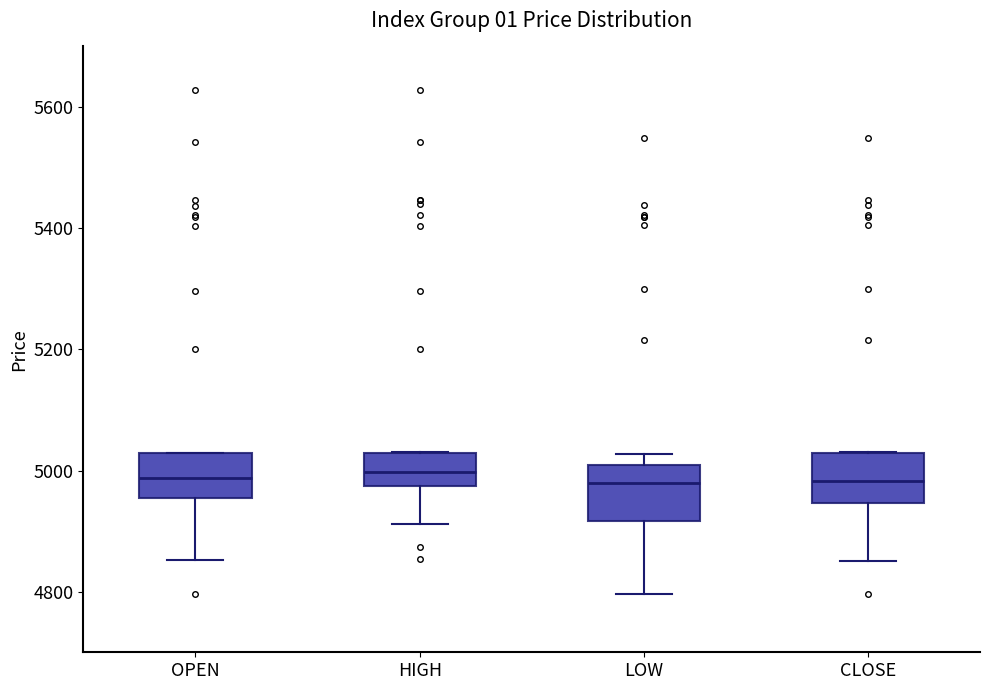

Reading left to right, read every box against the y-axis: the position of its median line, the range the box covers, and the ends of its whiskers. The values are not printed on the chart, so give them approximately, as read against the axis.

OPEN: median 4980, box 4960 to 5020, whiskers 4860 to 5020
HIGH: median 5000, box 4980 to 5020, whiskers 4920 to 5040
LOW: median 4980, box 4920 to 5000, whiskers 4800 to 5020
CLOSE: median 4980, box 4940 to 5020, whiskers 4860 to 5040